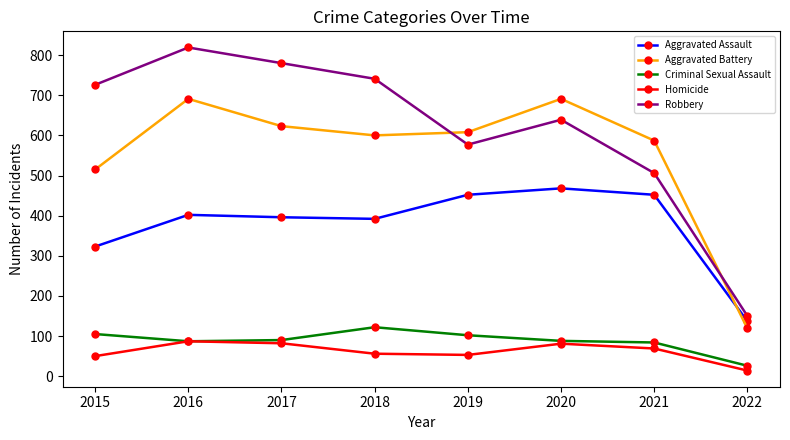

How many interior local valleys does the Homicide series have?

1